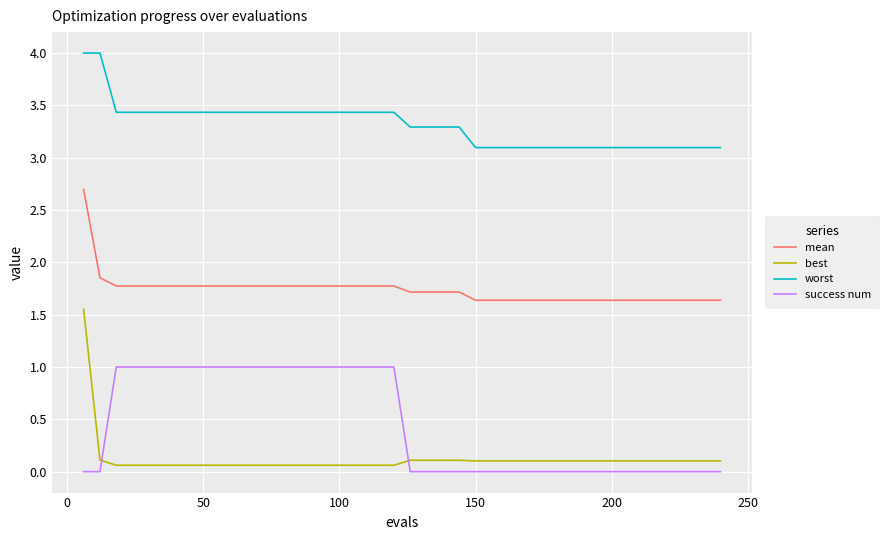

Which series has the largest total across all categories?

worst